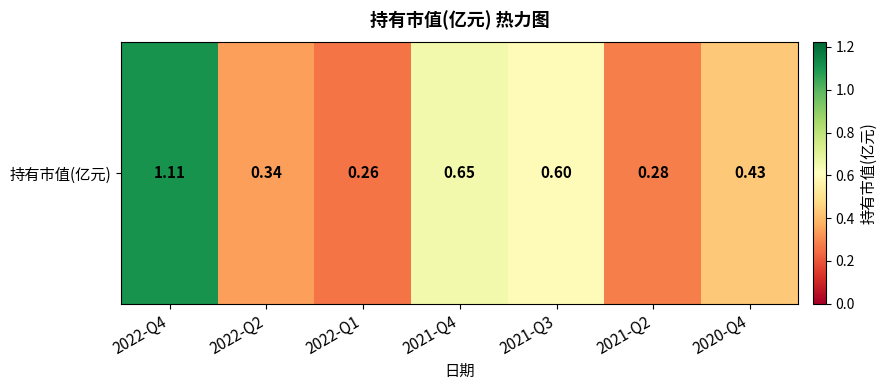

At which category does the chart reach its peak across all series?

2022-Q4